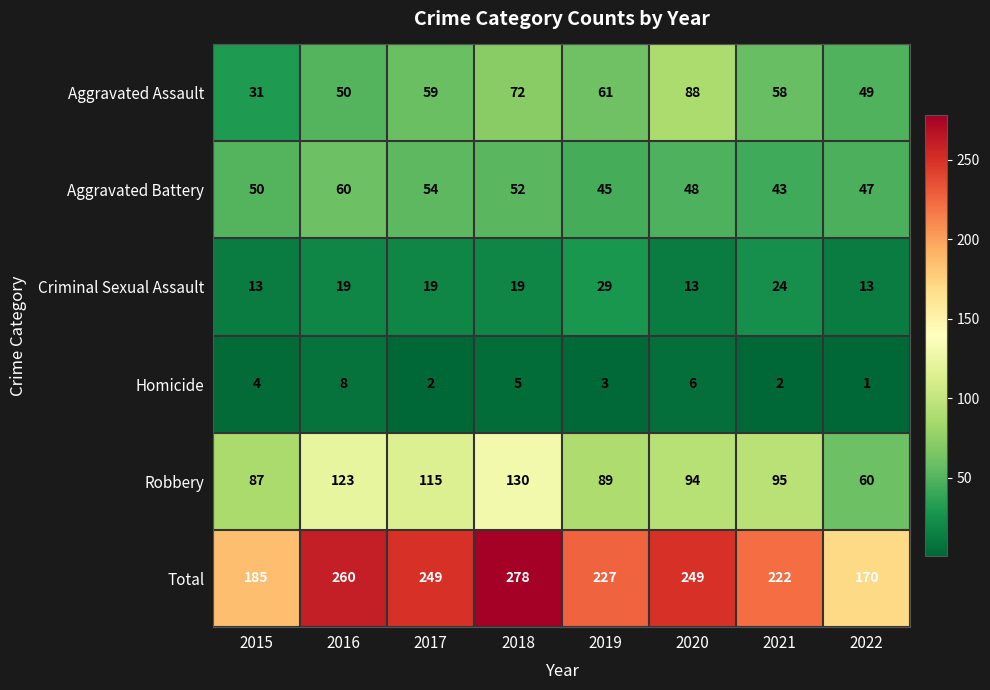

Which series changed the most between 2019 and 2022?

Total